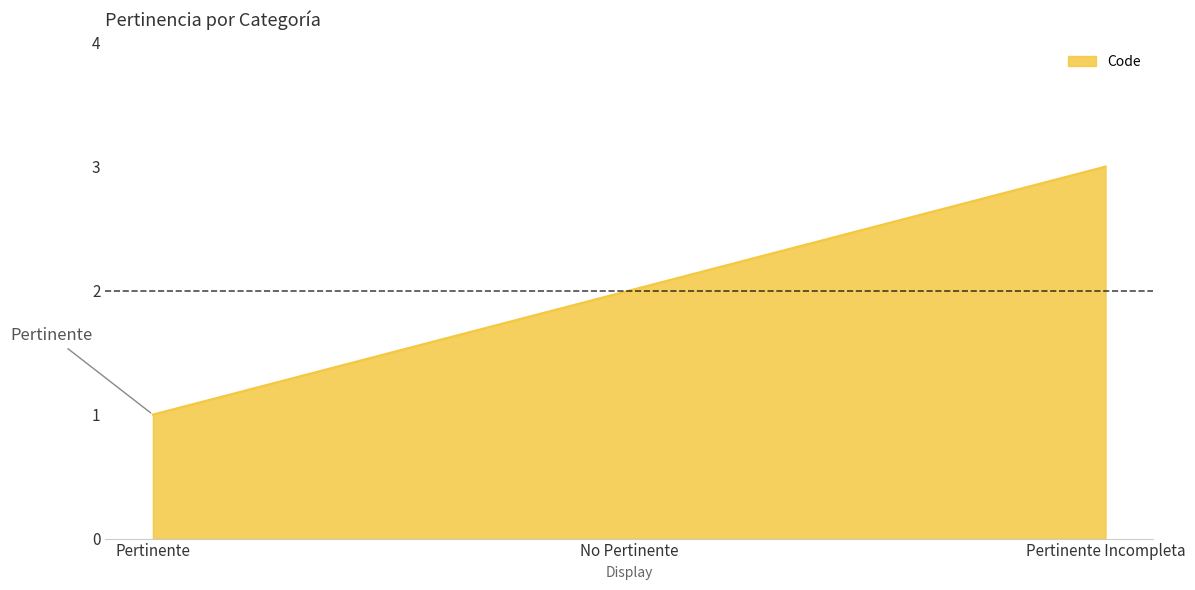

Is it true that the value at Pertinente Incompleta is 3?

True